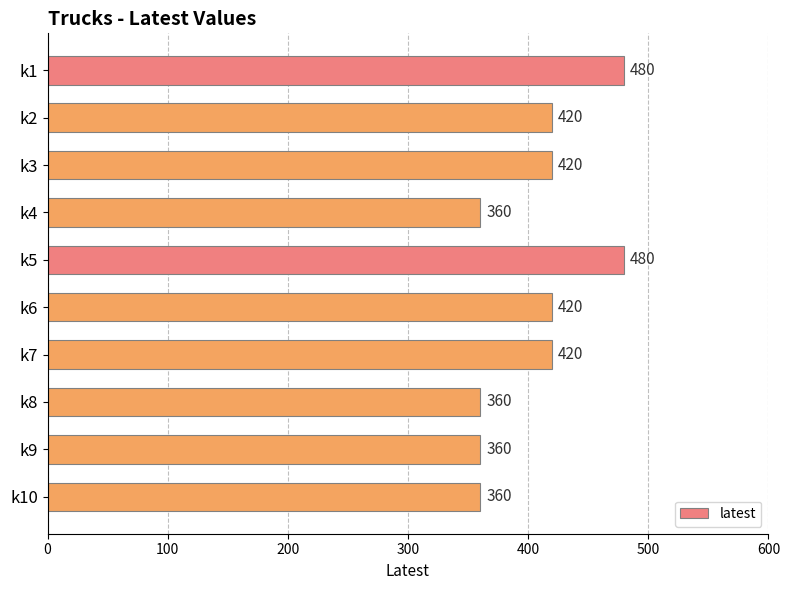

What is the value of the 8th bar from the top?

360